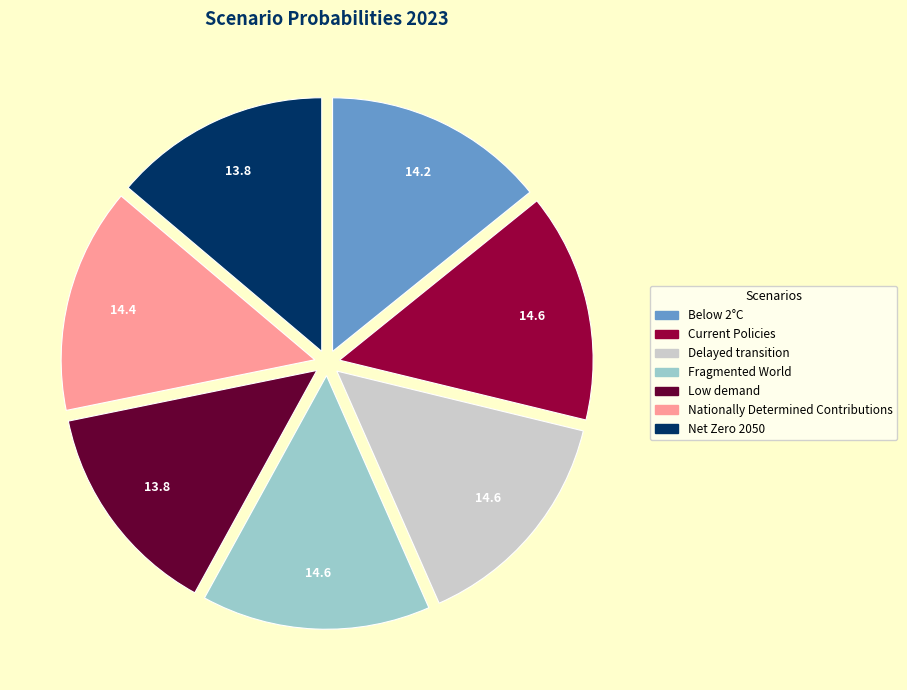

Does Nationally Determined Contributions represent more than half of the total?

No